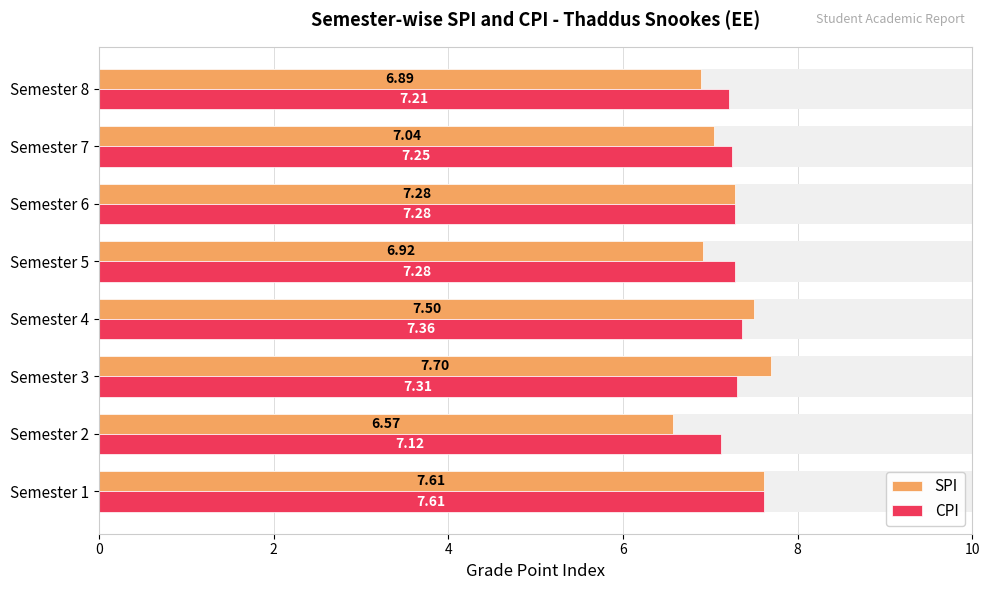

What is the difference between the CPI values at 4 and 6?

0.1